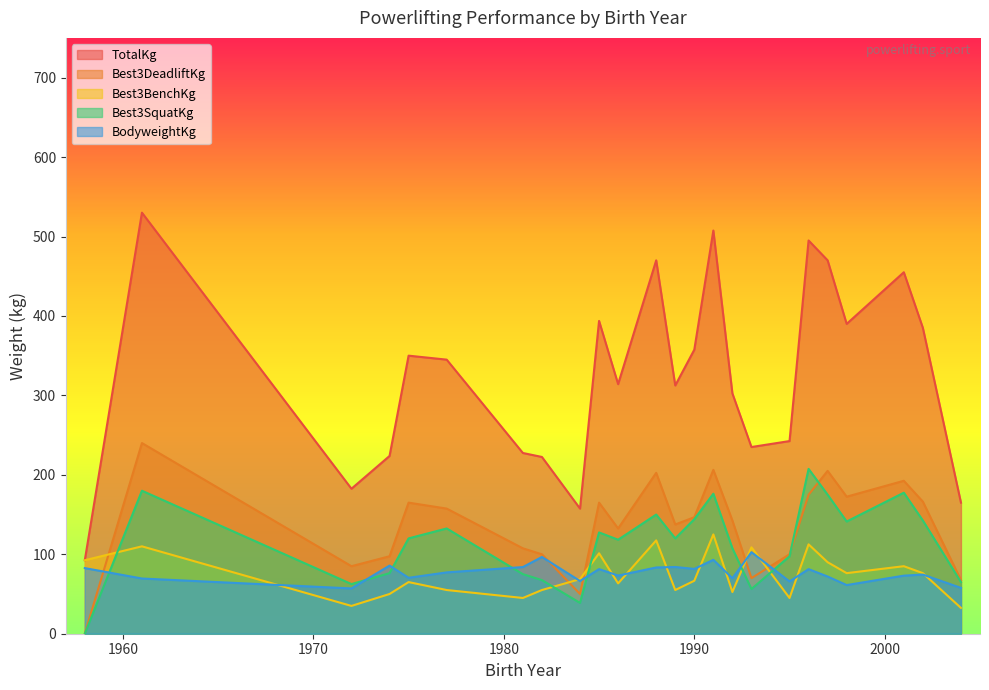

At which label does BodyweightKg reach its peak?

1993